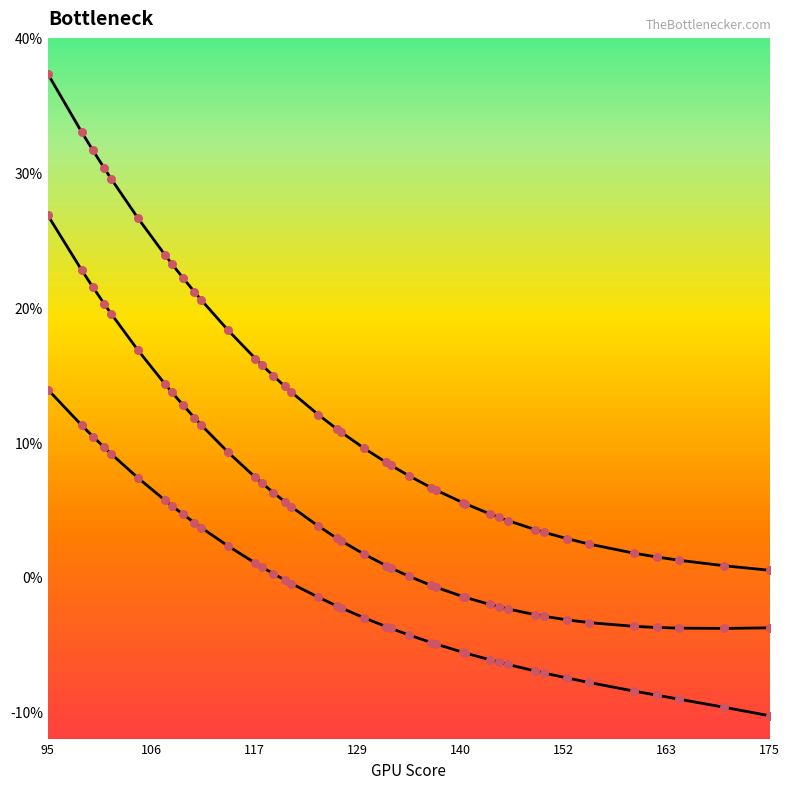

At which category is the sum across all series the highest?

95